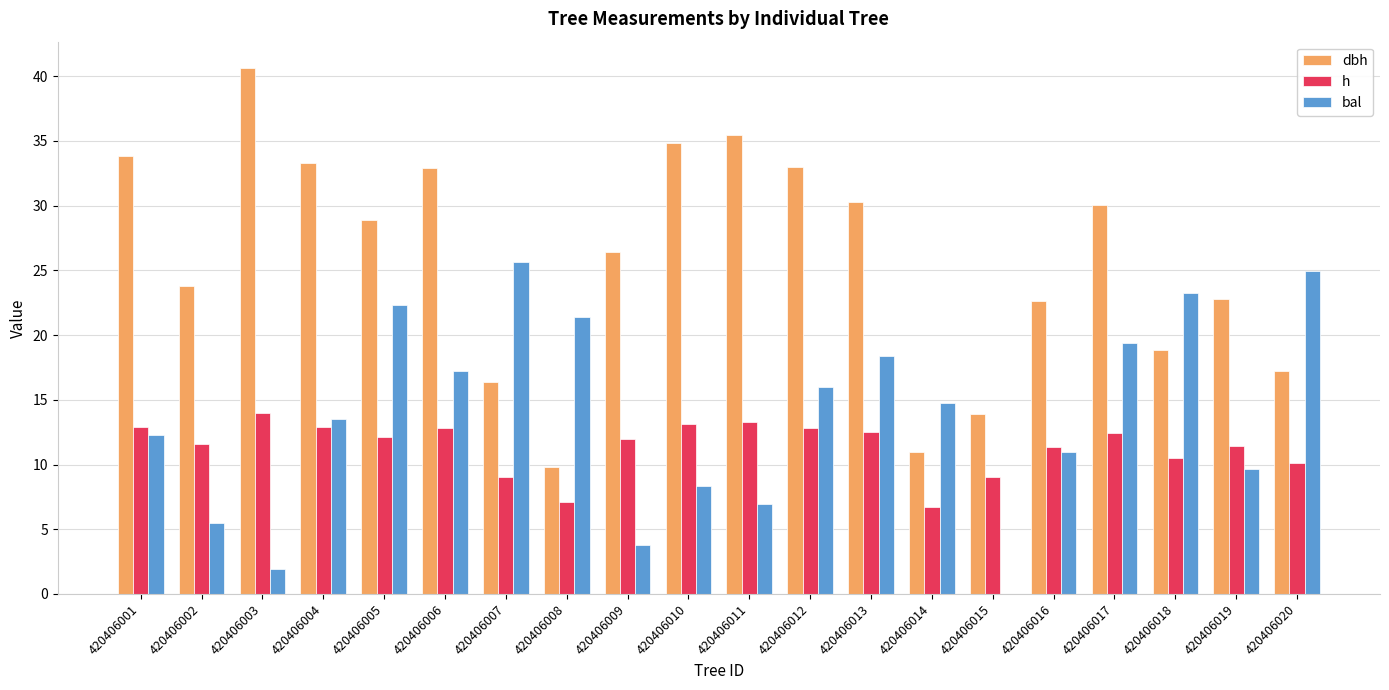

What is the total value across all series at 420406012?

61.8